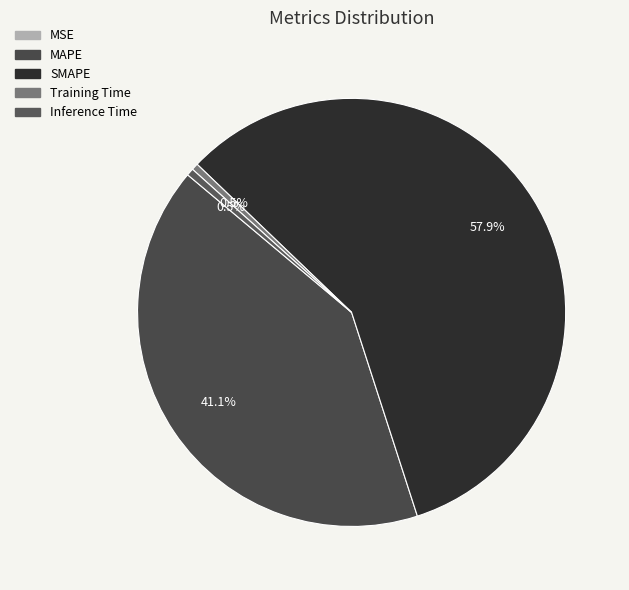

Is there a majority slice in this chart?

Yes